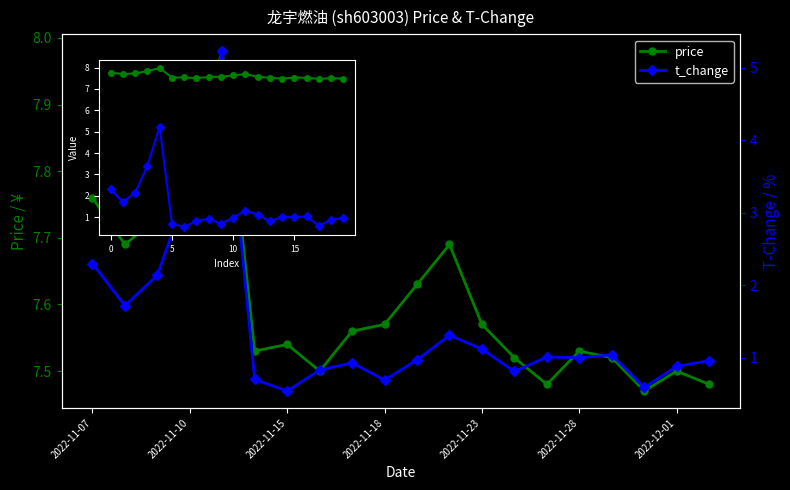

Is the value of price at 11 greater than the value of t_change at 2022-11-23?

Yes